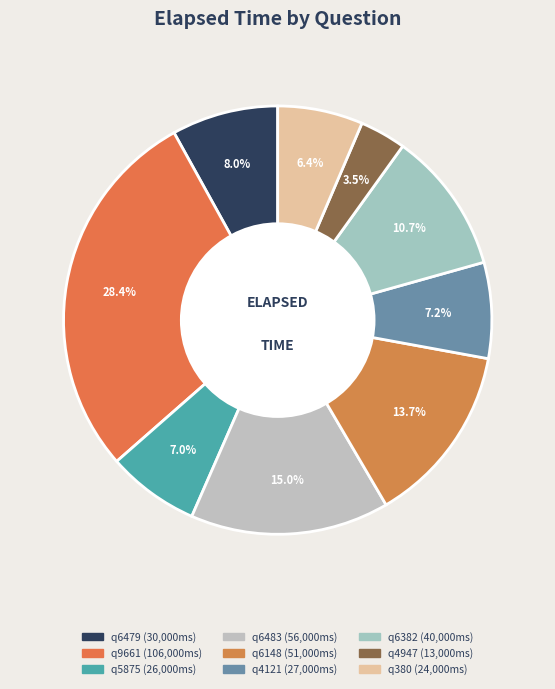

Is q380 the majority of the pie?

No